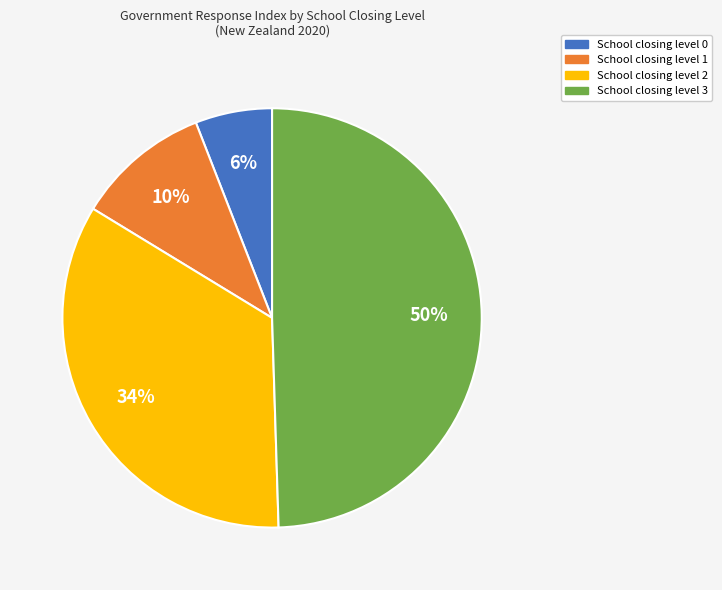

What percentage is the School closing level 1 slice, to the nearest percent?

10%